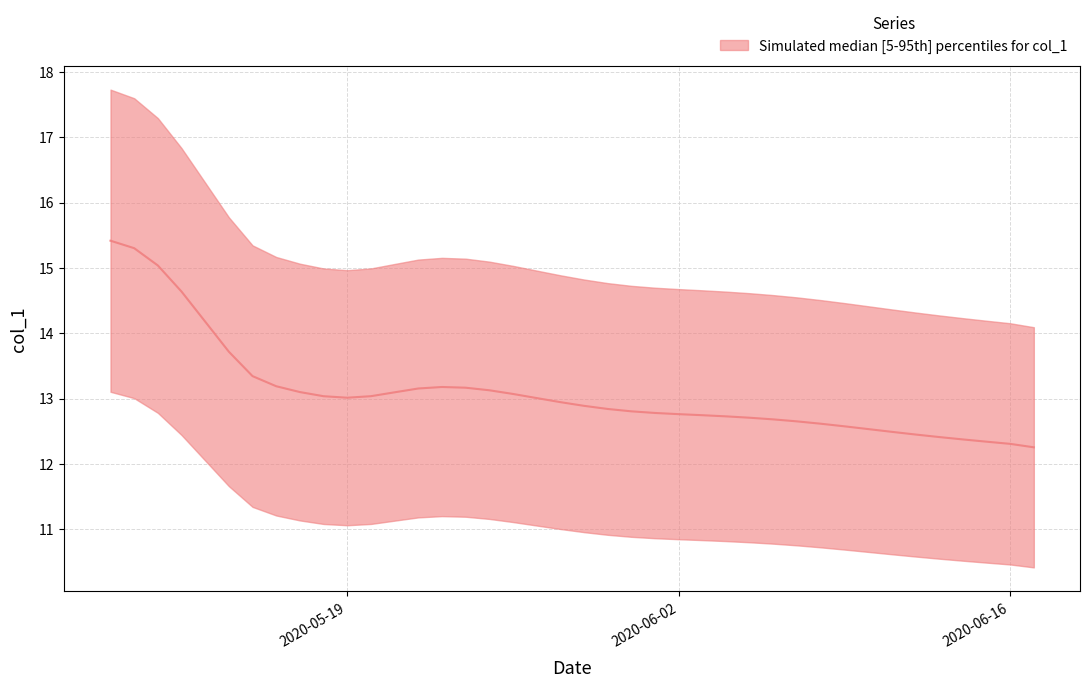

Rank the categories by value from lowest to highest.

2020-06-17, 2020-06-16, 2020-06-15, 2020-06-14, 2020-06-13, 2020-06-12, 2020-06-11, 2020-06-10, 2020-06-09, 2020-06-08, 2020-06-07, 2020-06-06, 2020-06-05, 2020-06-04, 2020-06-03, 2020-06-02, 2020-06-01, 2020-05-31, 2020-05-30, 2020-05-29, 2020-05-28, 2020-05-27, 2020-05-19, 2020-05-18, 2020-05-20, 2020-05-26, 2020-05-21, 2020-05-17, 2020-05-25, 2020-05-22, 2020-05-24, 2020-05-23, 2020-05-16, 2020-05-15, 2020-05-14, 2020-05-13, 2020-05-12, 2020-05-11, 2020-05-10, 2020-05-09